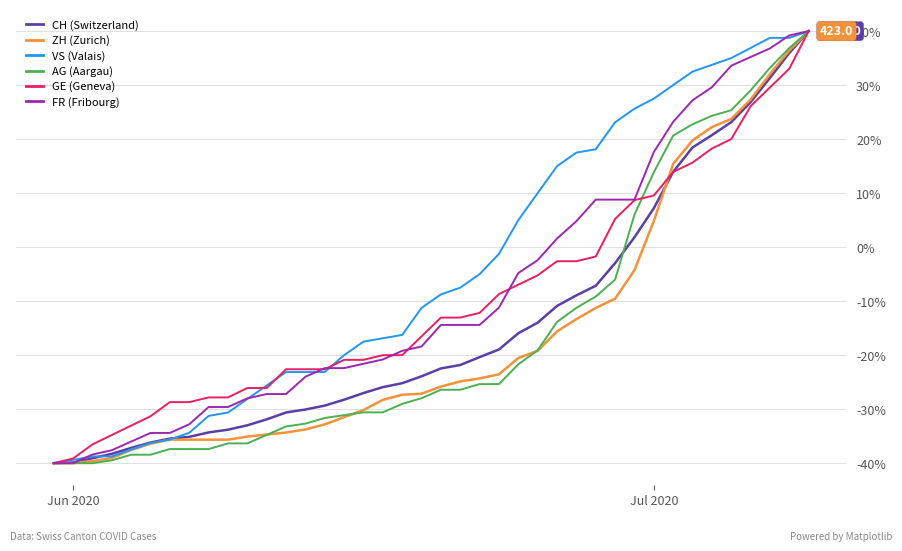

What is the maximum value shown in the chart?

40.0